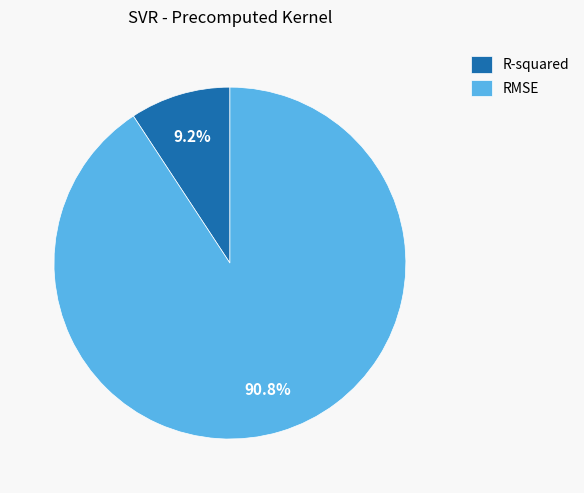

What is the largest slice in the pie chart?

RMSE